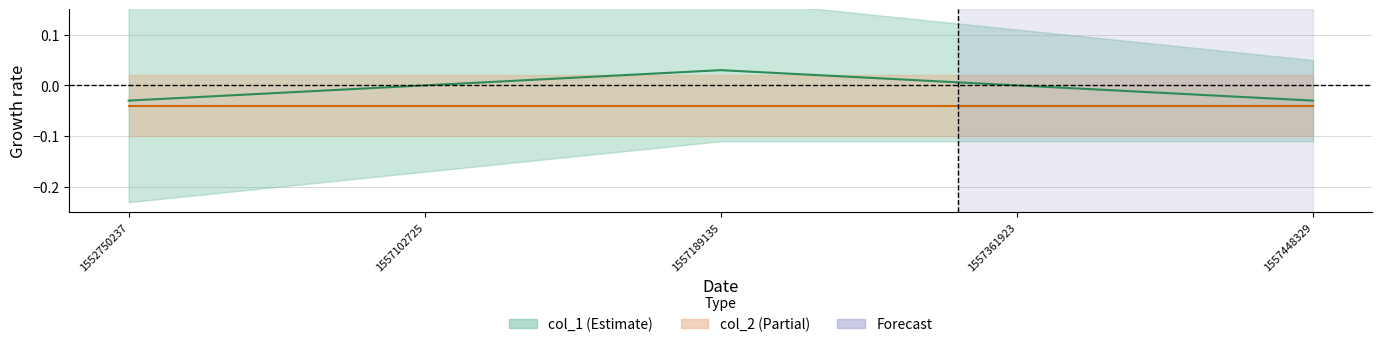

How many values are below 0?

2